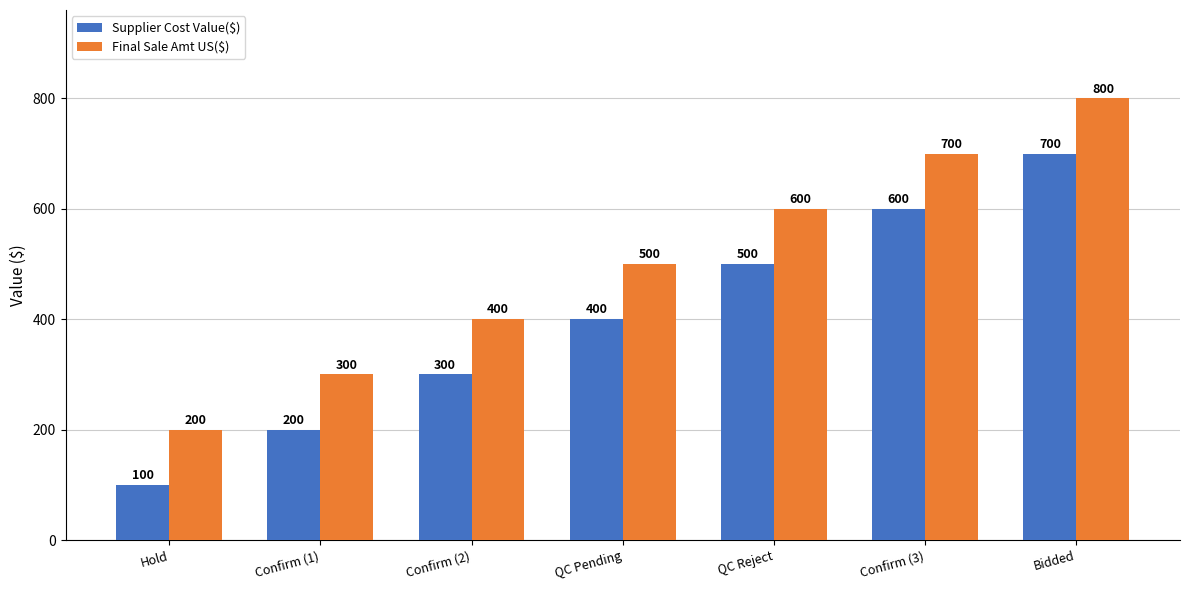

What is the difference between the maximum and minimum values in the Supplier Cost Value($) series?

600